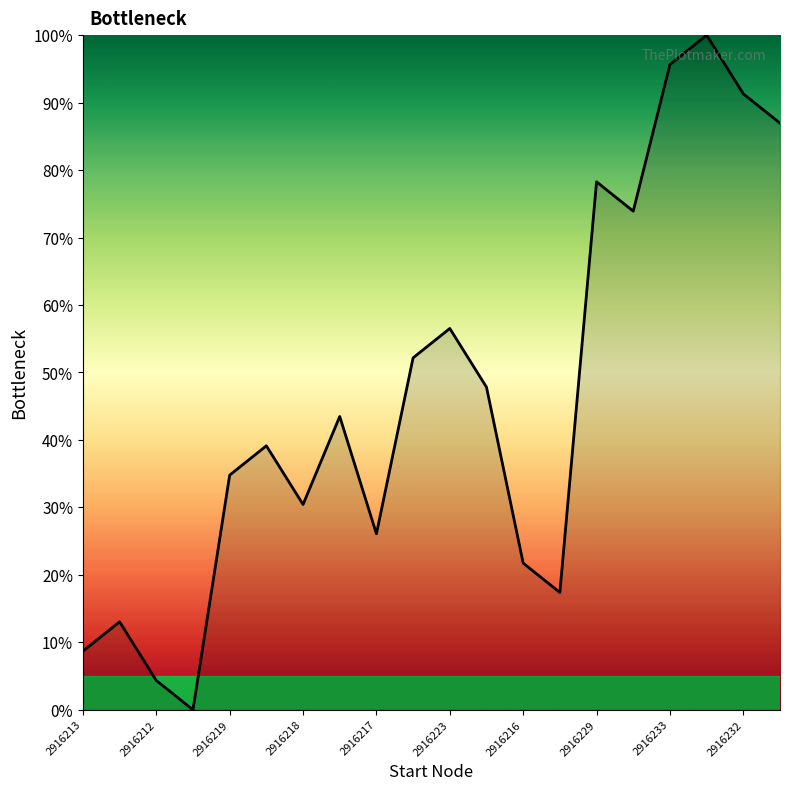

What is the difference between the maximum and minimum values?

100.0